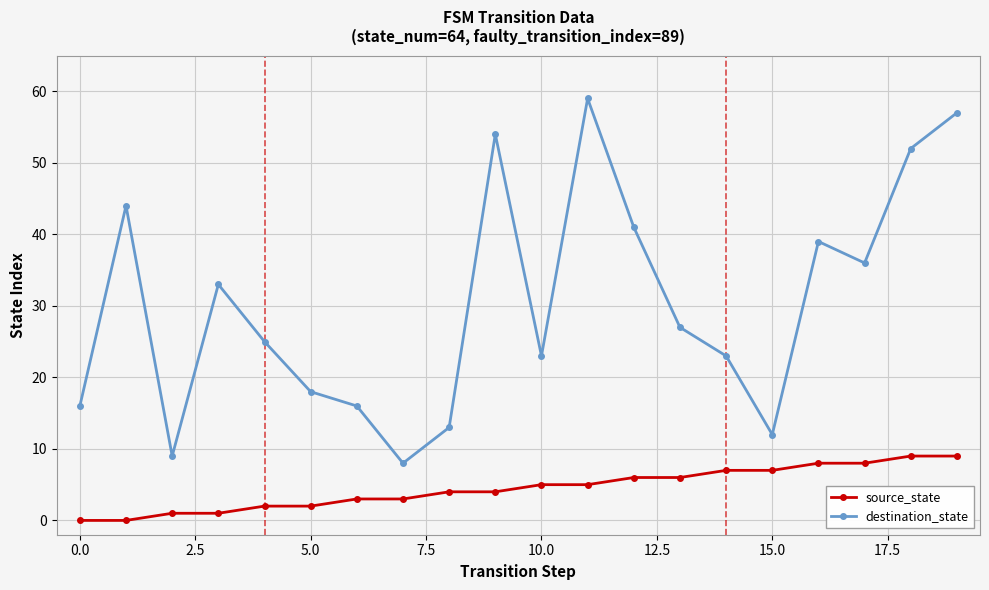

At how many categories does at least one series exceed 20?

13